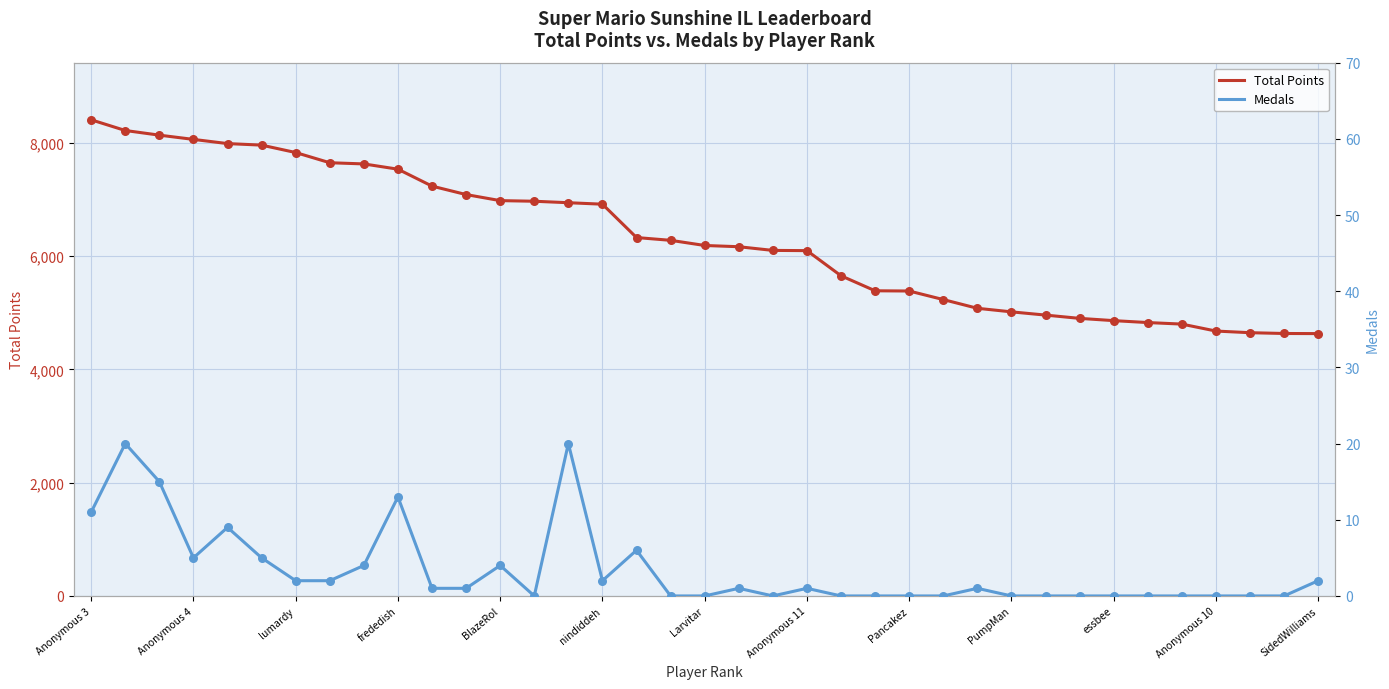

What are all the series names shown in the legend?

Total Points, Medals